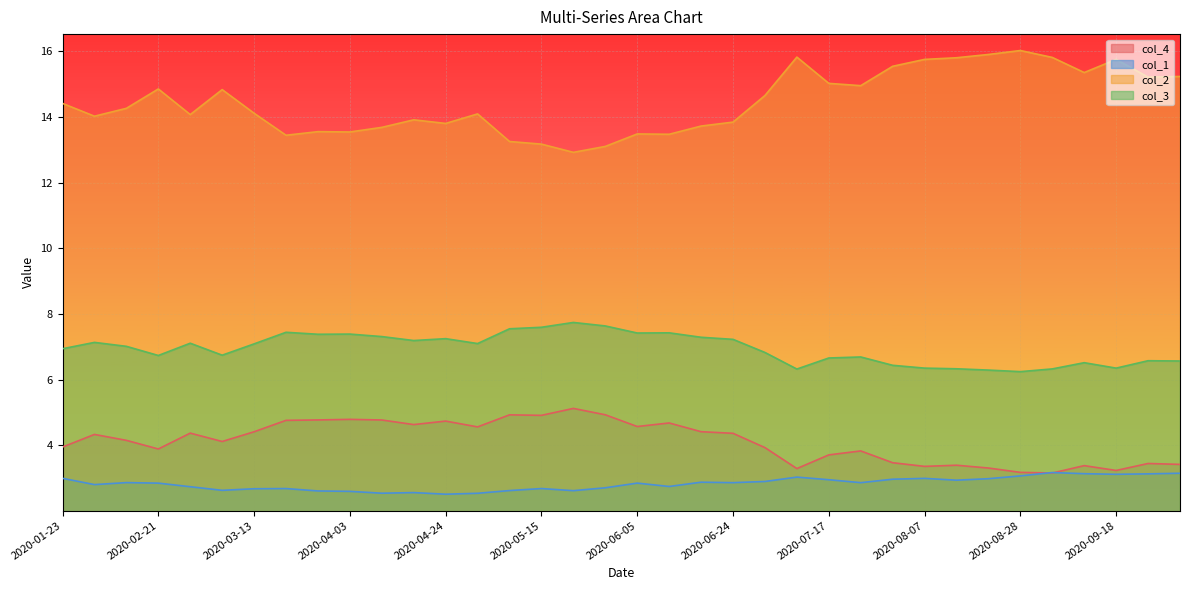

How many series are shown in this chart?

4